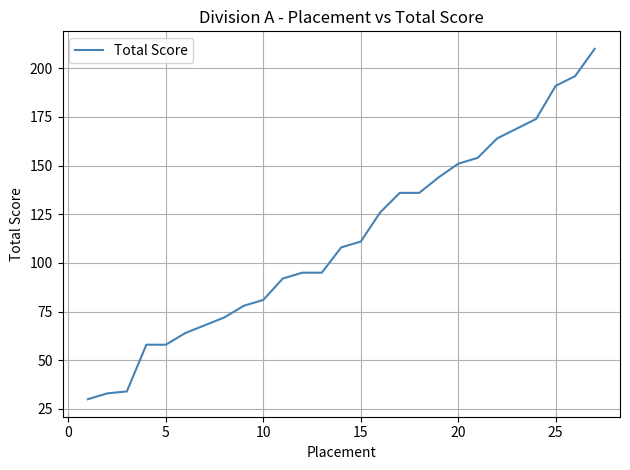

What is the sum of all values?

3028